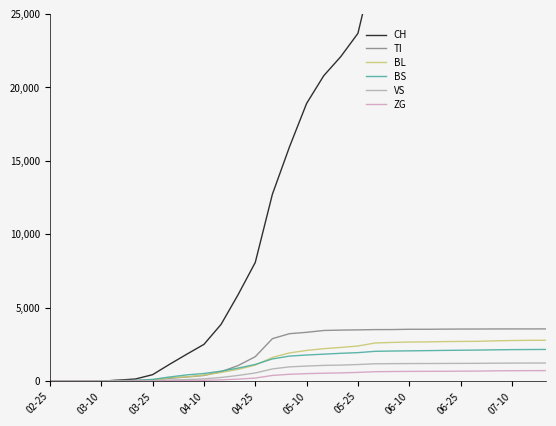

True or false: VS has a value of 256 at 07-10.

False